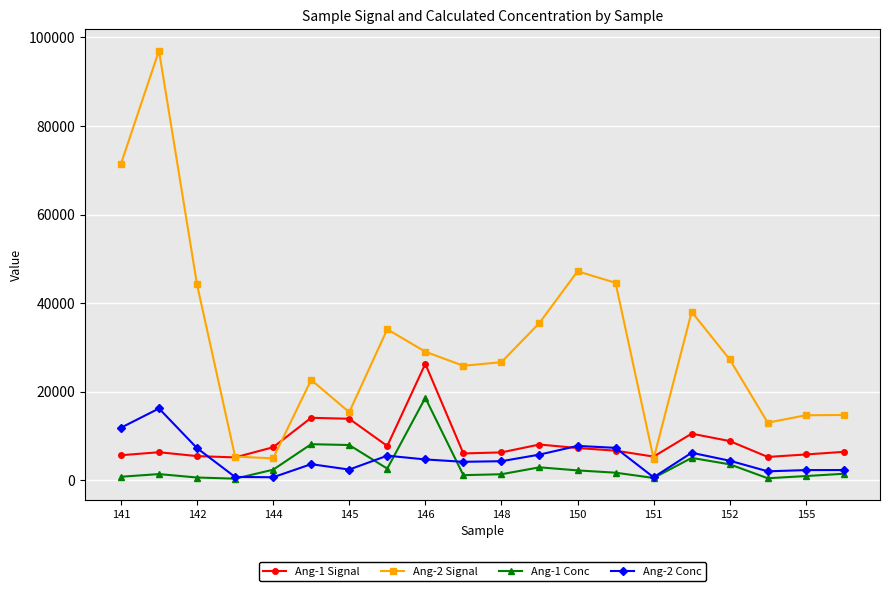

Which series has the largest range (max minus min)?

Ang-2 Signal